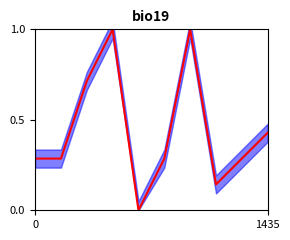

Reading left to right, transcribe all the data shown in this chart.

0.3	0.3	0.7	1.0	0.0	0.3	1.0	0.1	0.3	0.4